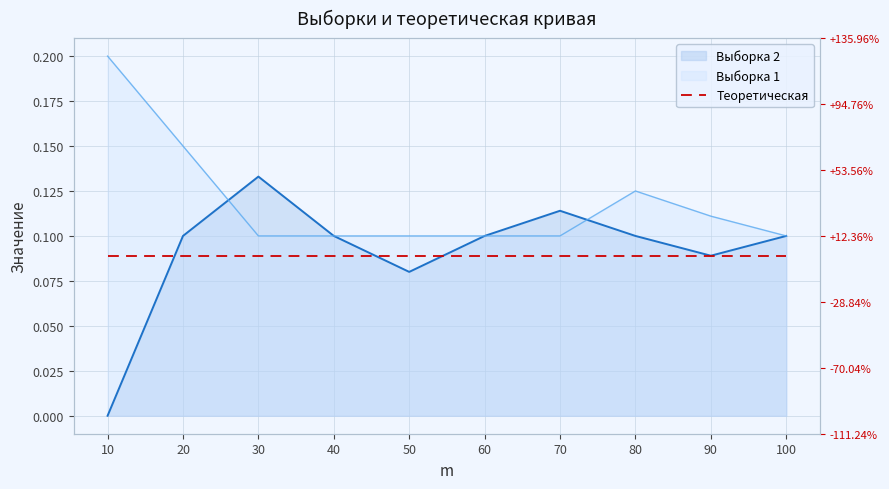

At 20, list the series in order from smallest to largest.

Выборка 2, Выборка 1